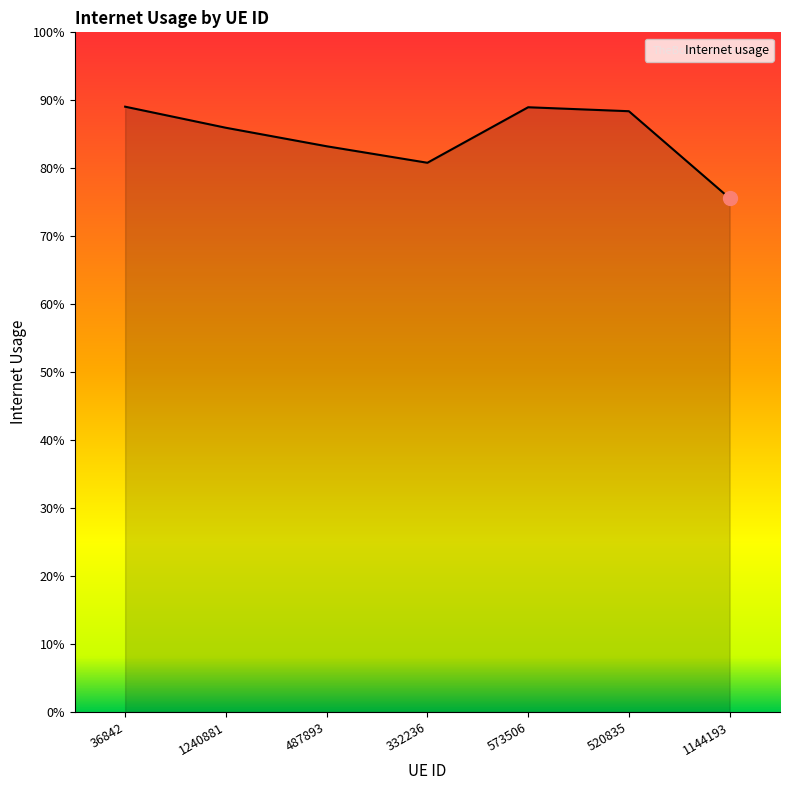

What is the label of the 6th point from the right?

1240881